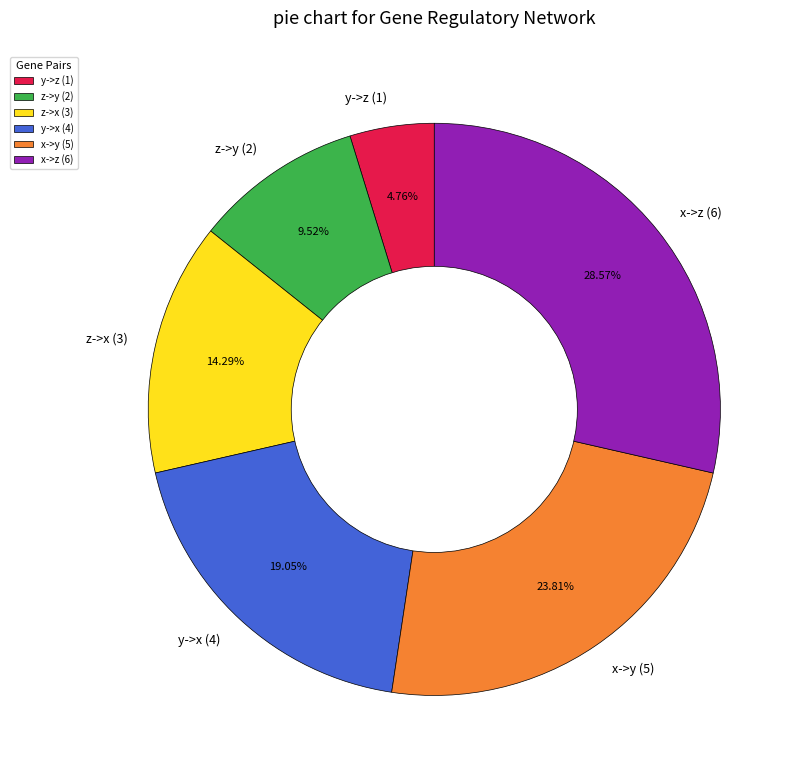

What is the ratio of the value at x->z (6) to the value at z->x (3)?

2.0